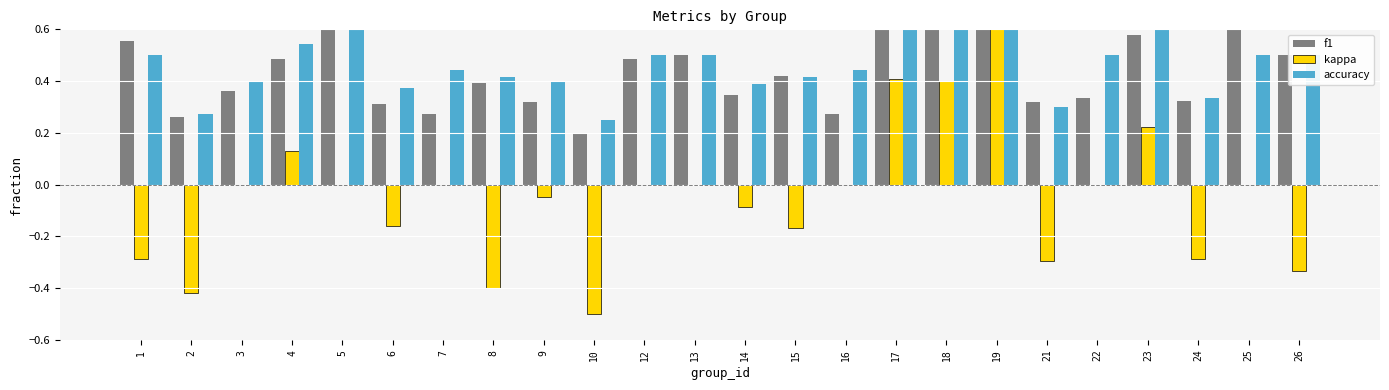

What are all the series names shown in the legend?

f1, kappa, accuracy